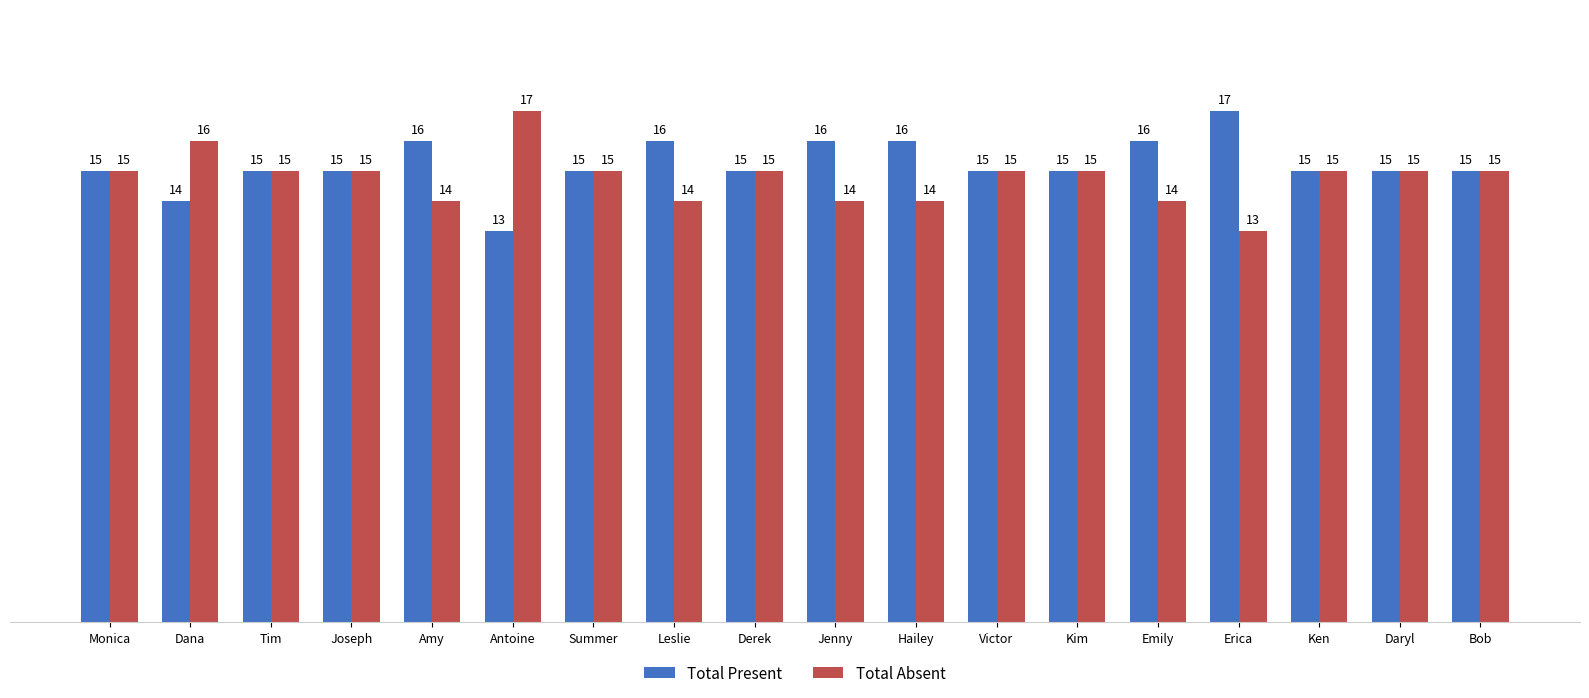

How many distinct data groups are displayed?

2